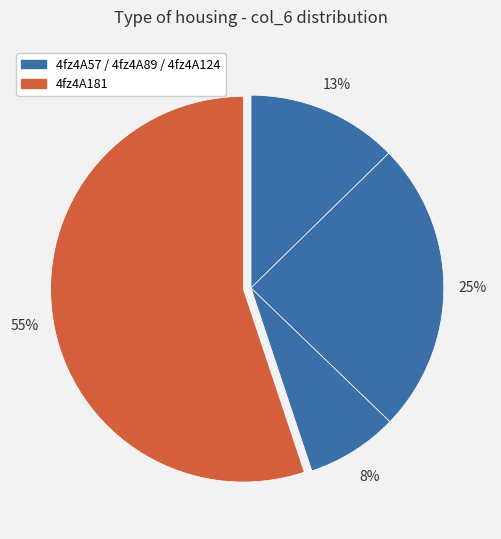

How many segments does this pie chart have?

4